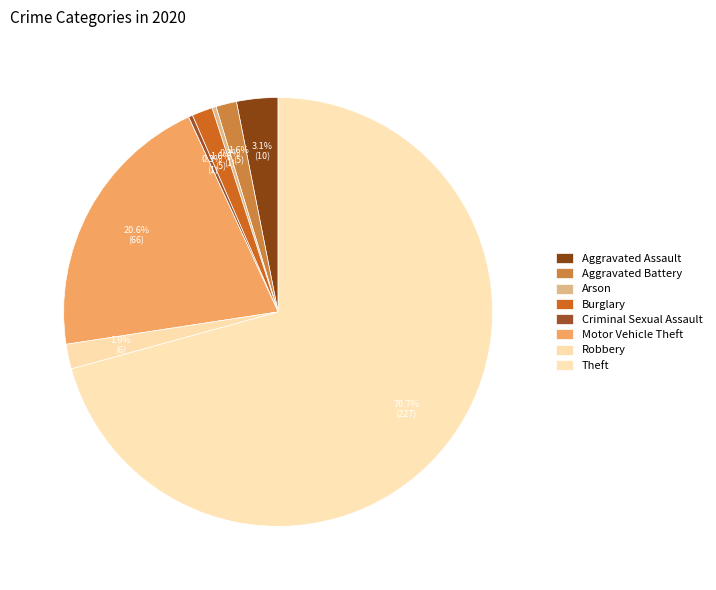

What is the change in value from Aggravated Assault to Criminal Sexual Assault?

-9